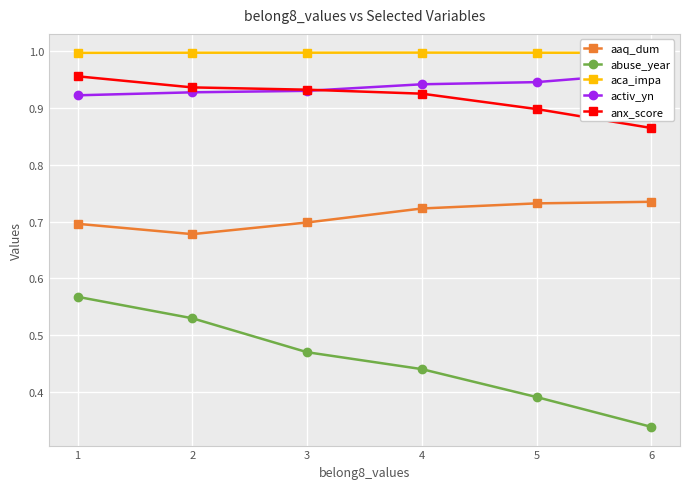

How many data points does each series have?

6